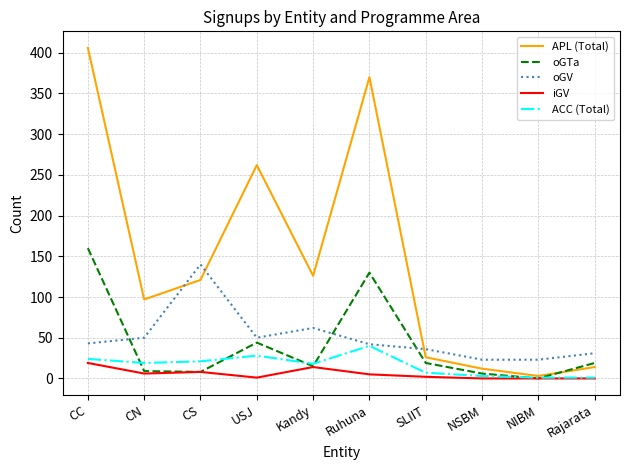

At which category is the sum across all series the highest?

CC